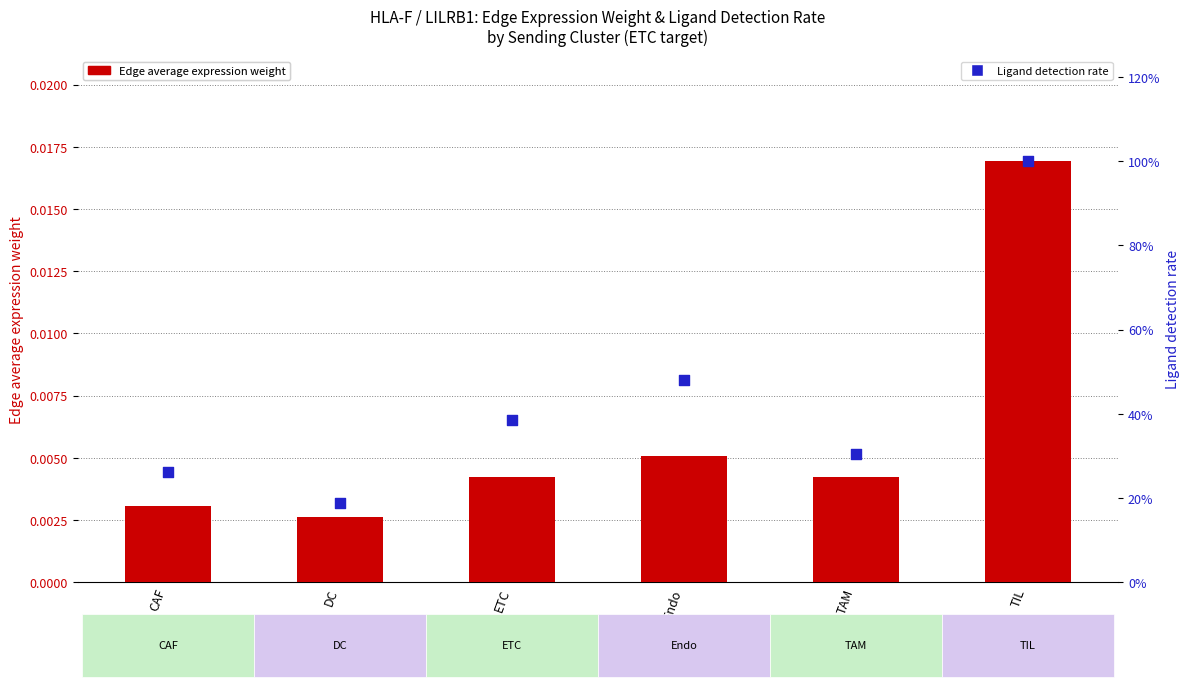

At which category is the sum across all series the highest?

TIL